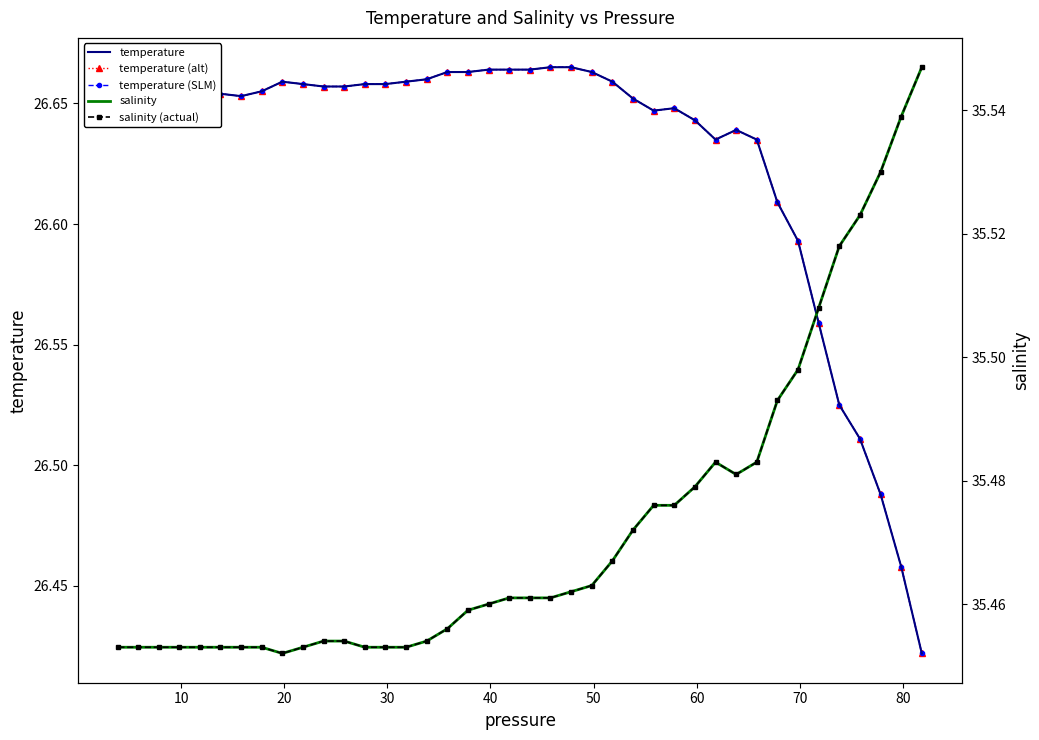

What is the average value of the temperature (alt) series?

26.6